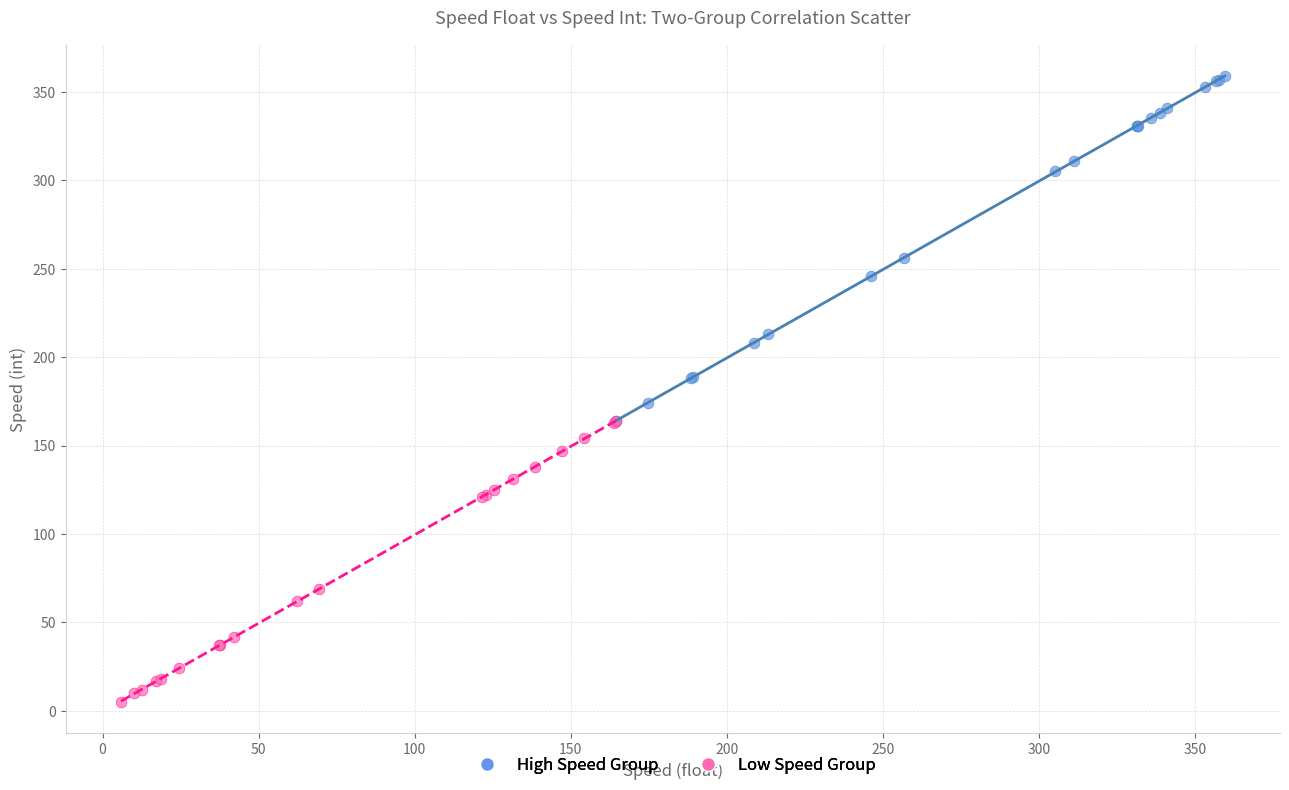

Which series contains the lowest Y value?

Low Speed Group